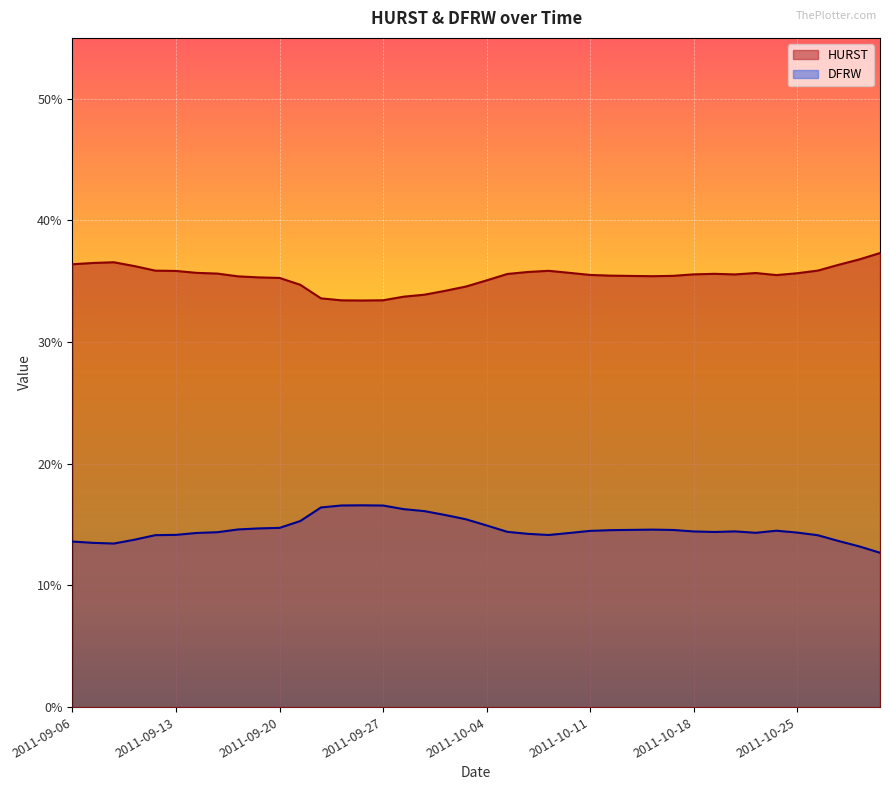

What is the average value of the DFRW series?

0.1